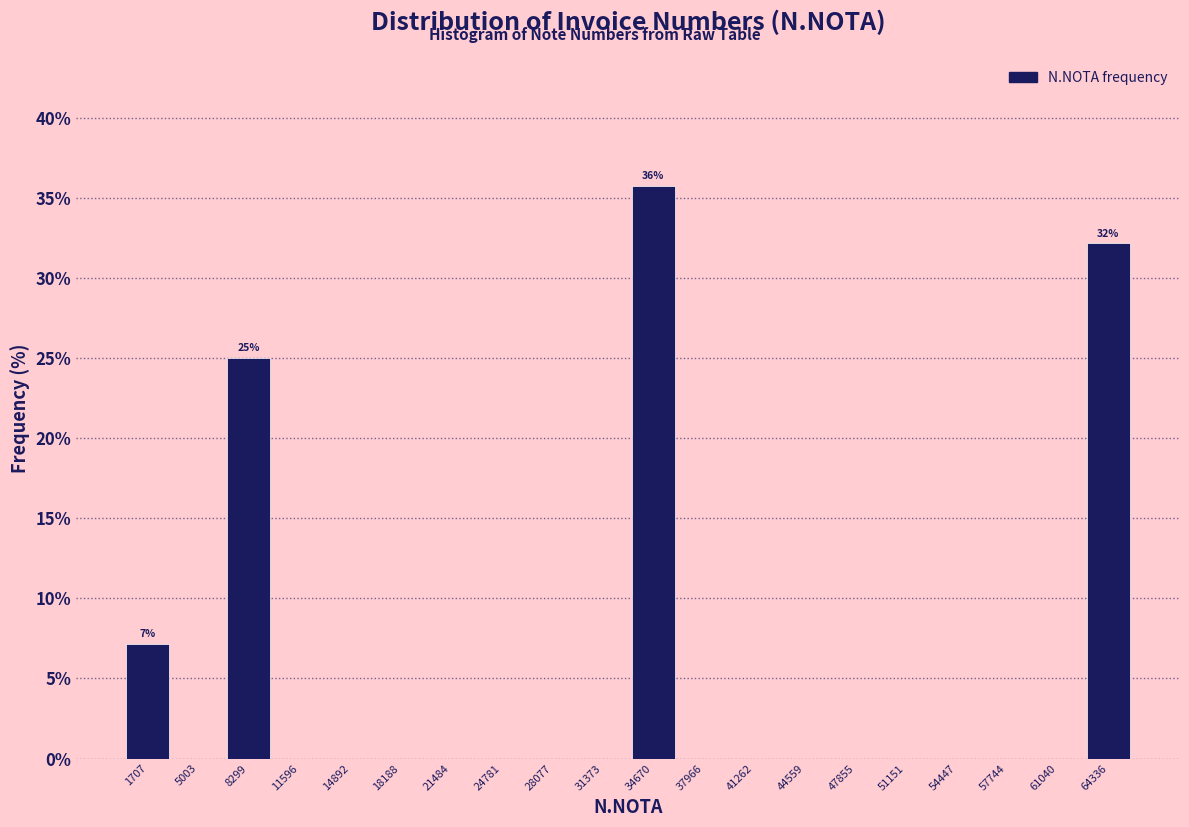

Which range on the x-axis has the tallest bar?

33000 to 36500